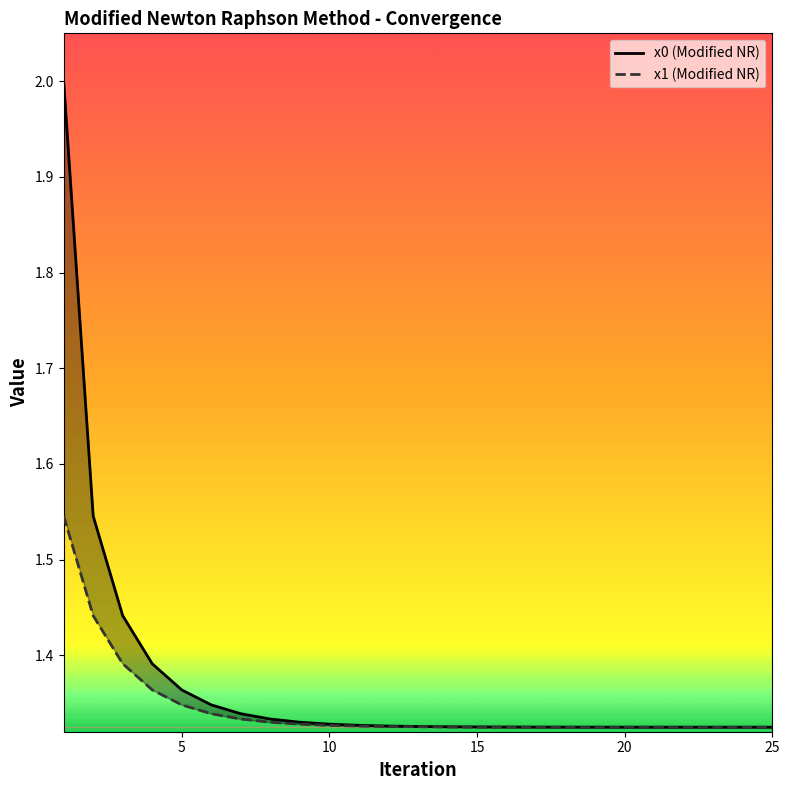

What are all the series names shown in the legend?

x0 (Modified NR), x1 (Modified NR)